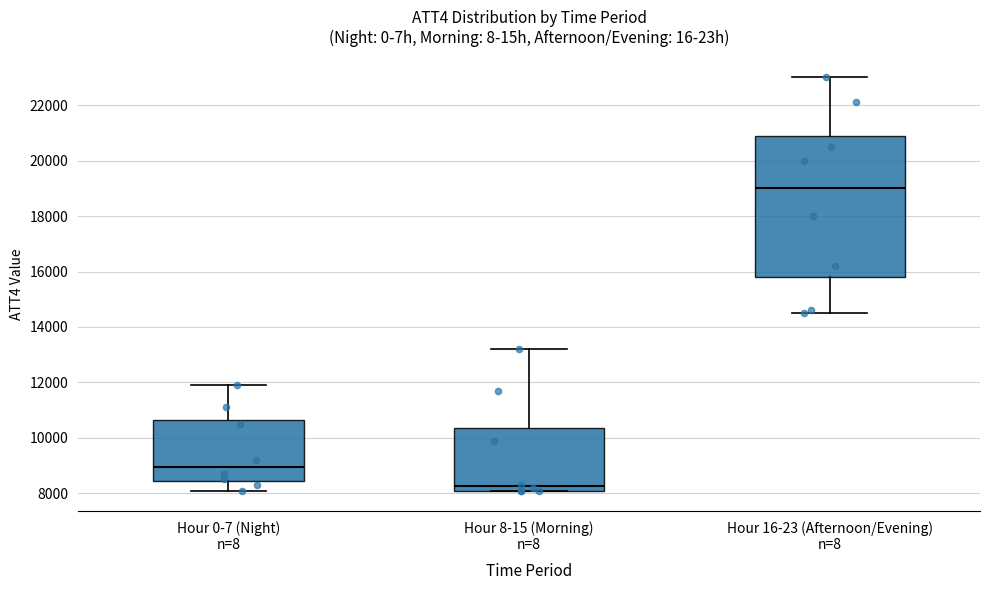

Which box has the lowest median line?

Hour 8-15 (Morning) n=8